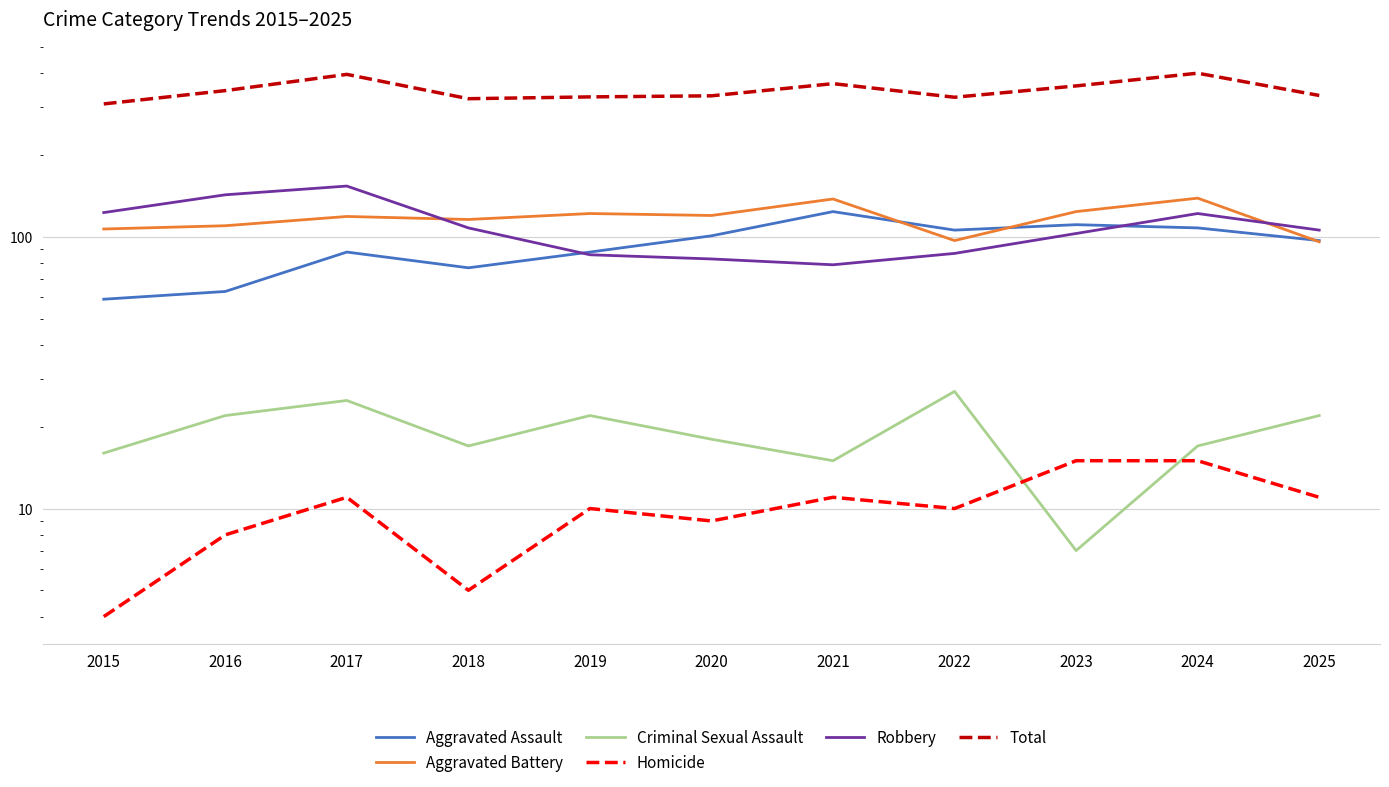

True or false: Aggravated Battery and Total cross at least once.

False